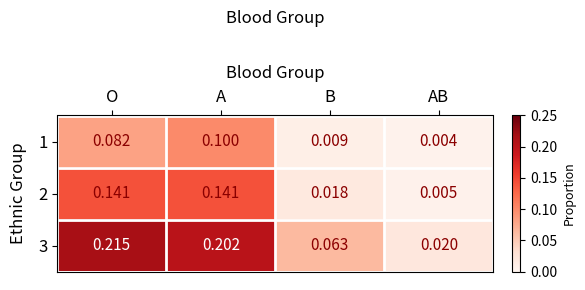

Count the number of categories in the chart.

4